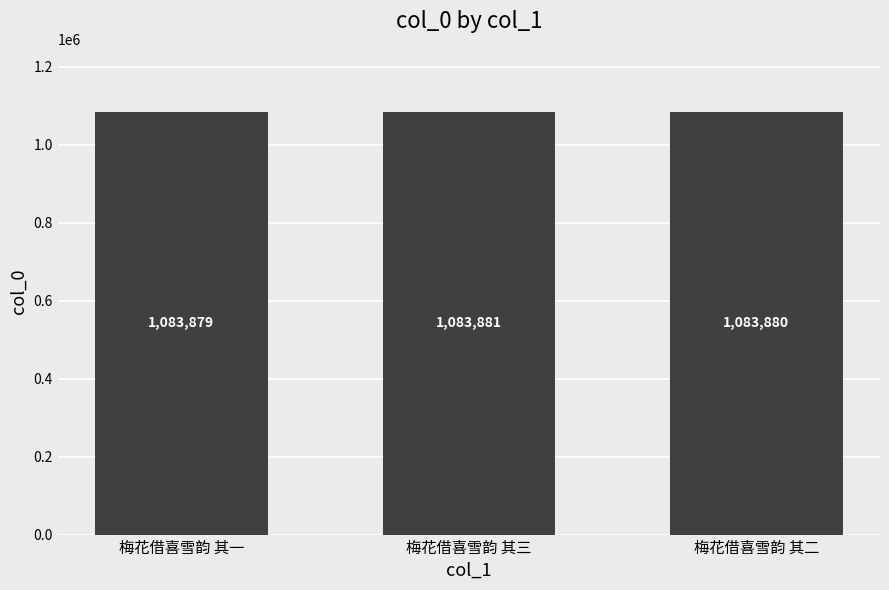

Reading right to left, transcribe all the data shown in this chart.

1083880	1083881	1083879